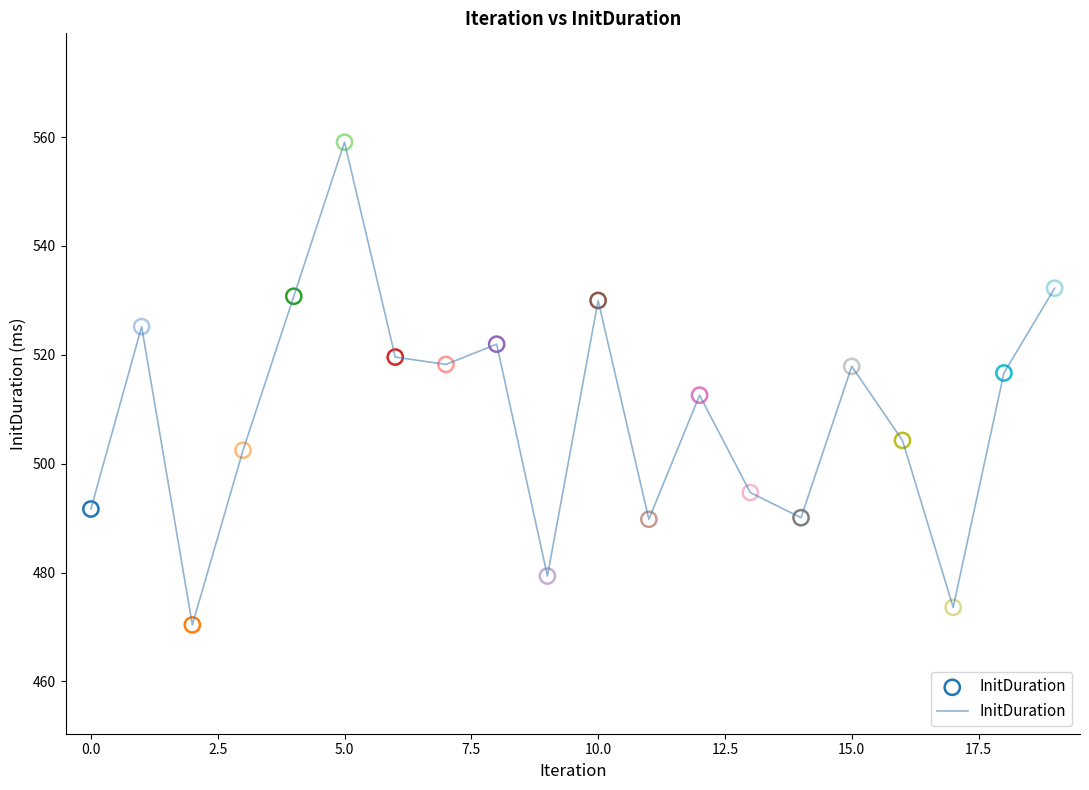

What is the smallest value displayed?

470.4